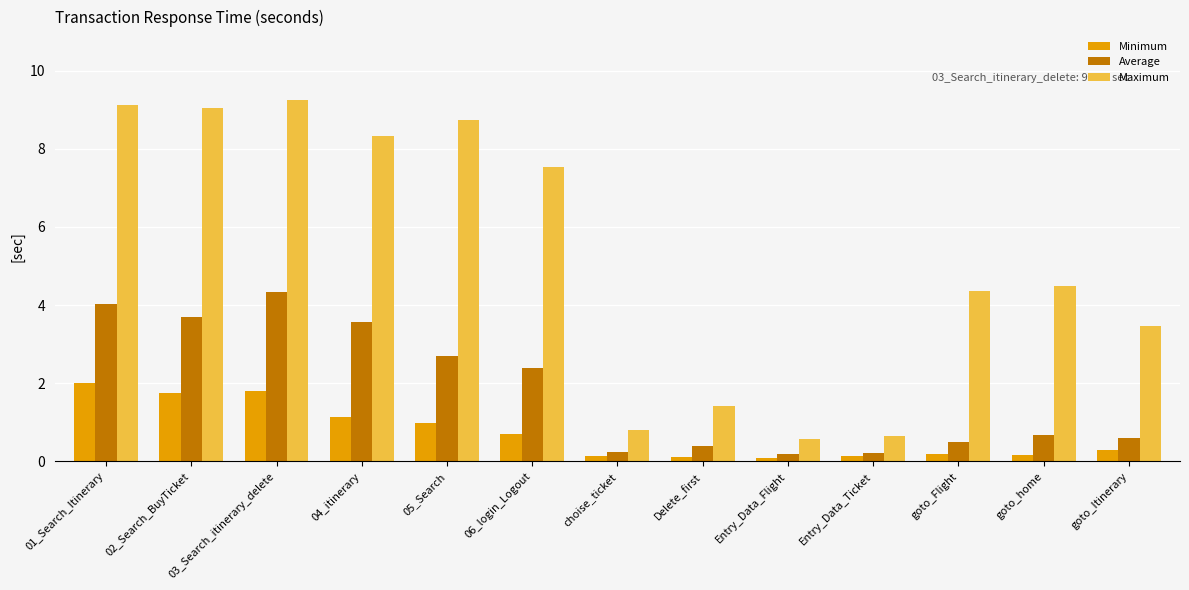

What is the difference between the maximum and second lowest values in the Minimum series?

1.9